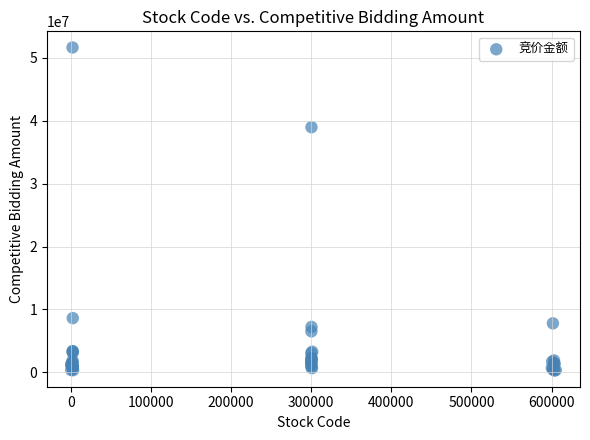

What Y value in the scatter plot is closest to 25962206?

38971887